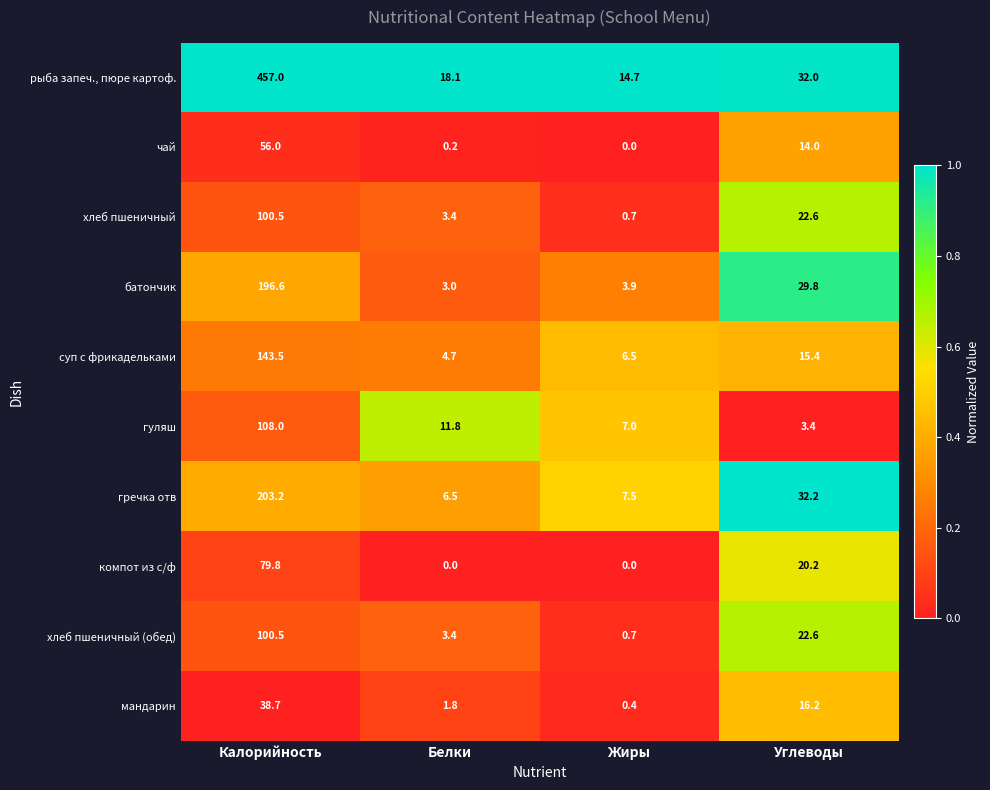

How many distinct data groups are displayed?

10